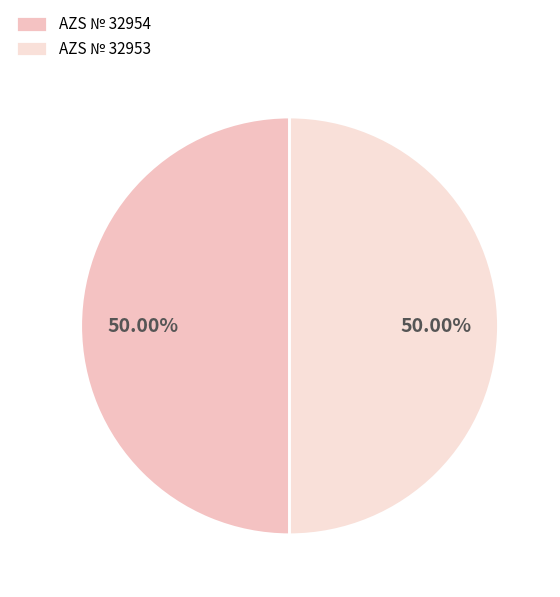

How many slices are in this pie chart?

2